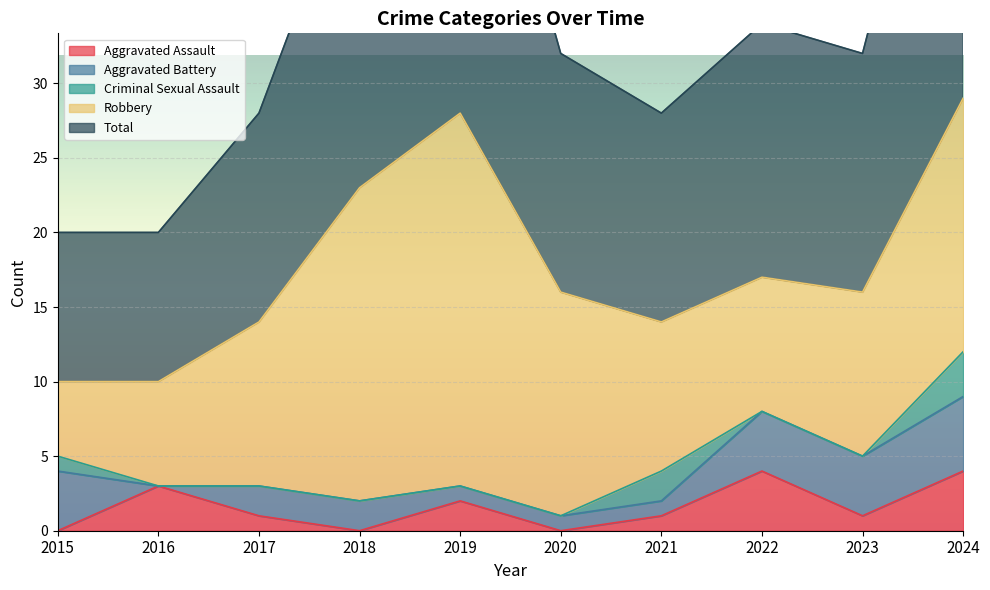

What is the maximum value for Criminal Sexual Assault?

3